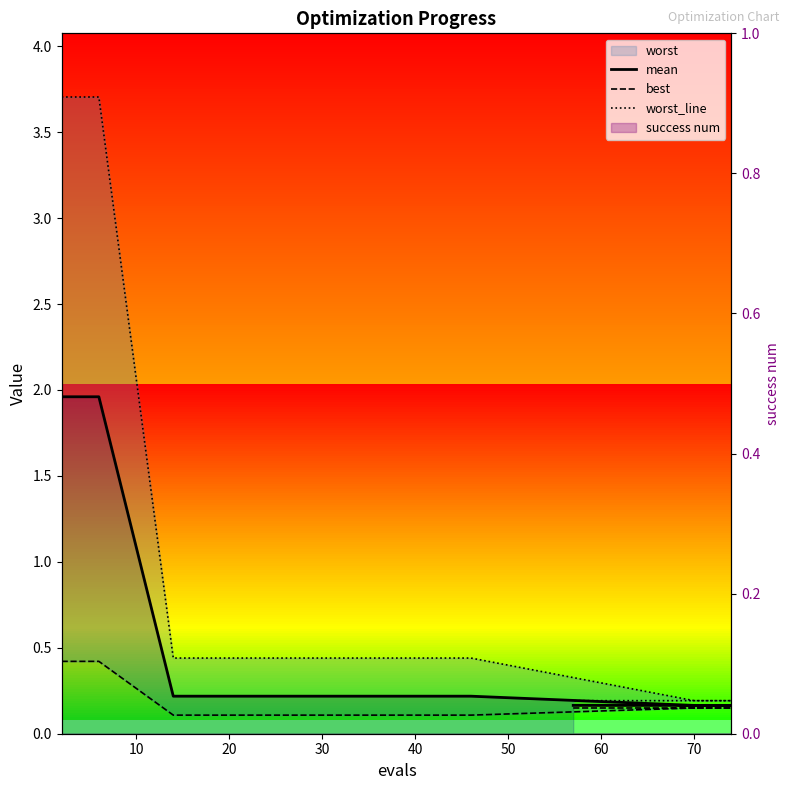

Which category has the lowest value across all series?

30